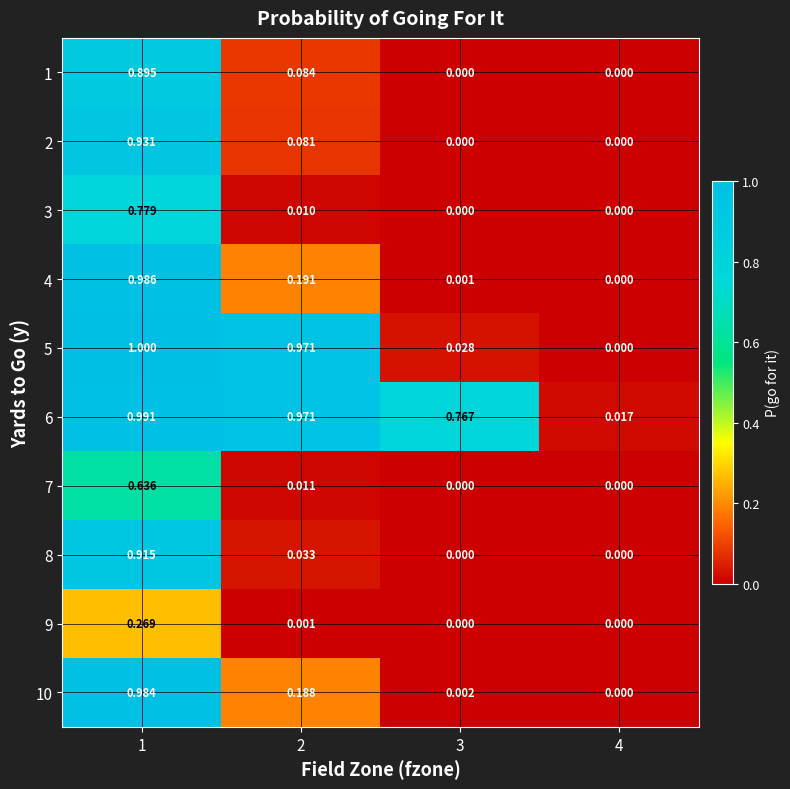

Is the value of 8 at 2 greater than the value of 2 at 2?

No